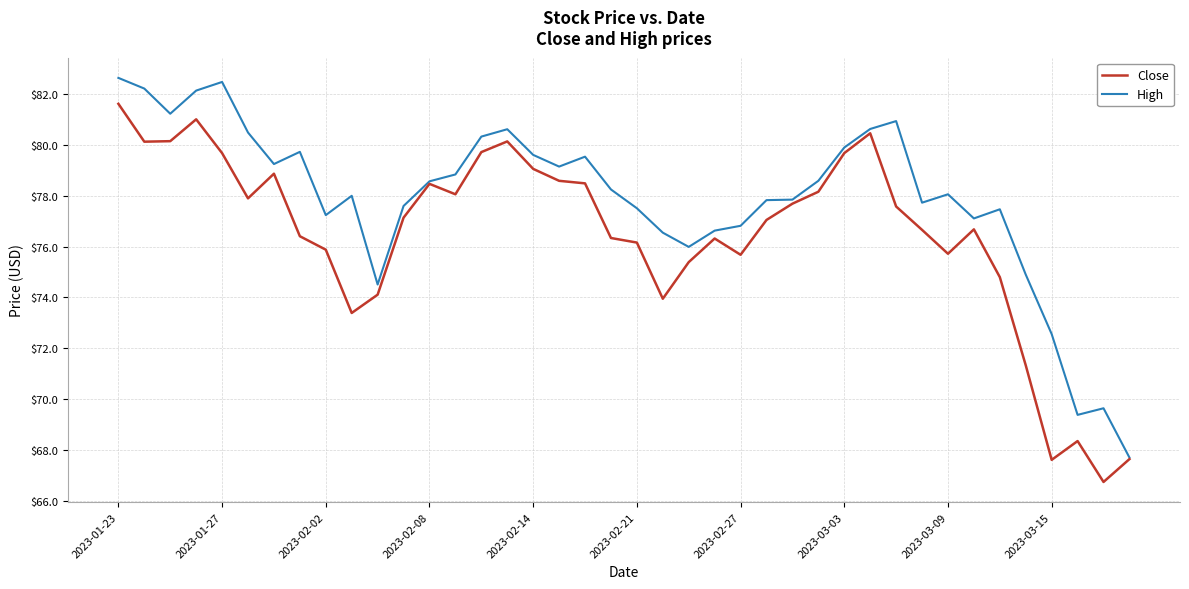

What is the average value of the Close series?

76.5